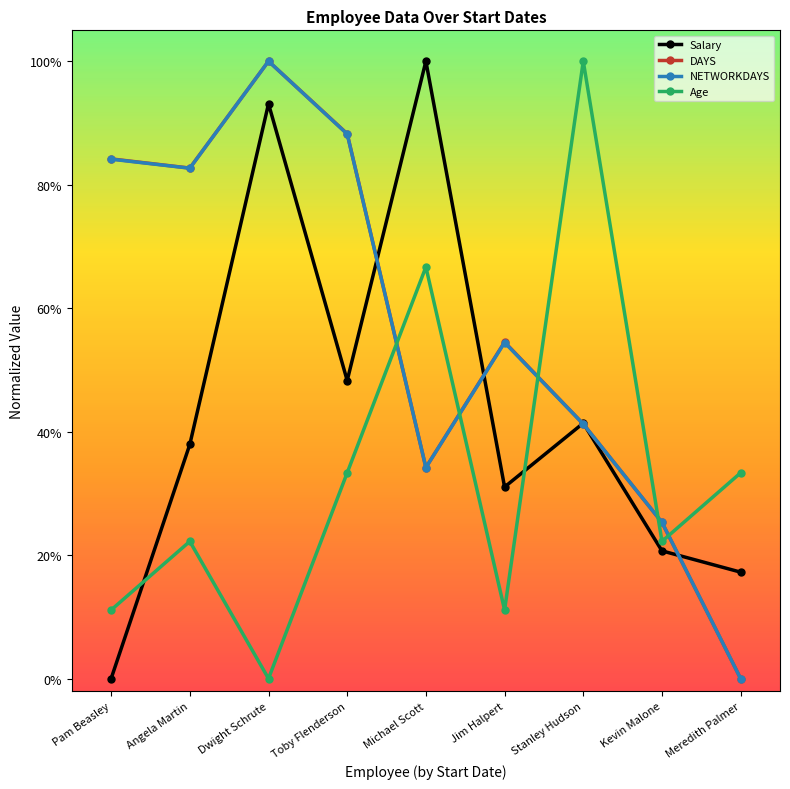

What are all the series names shown in the legend?

Salary, DAYS, NETWORKDAYS, Age